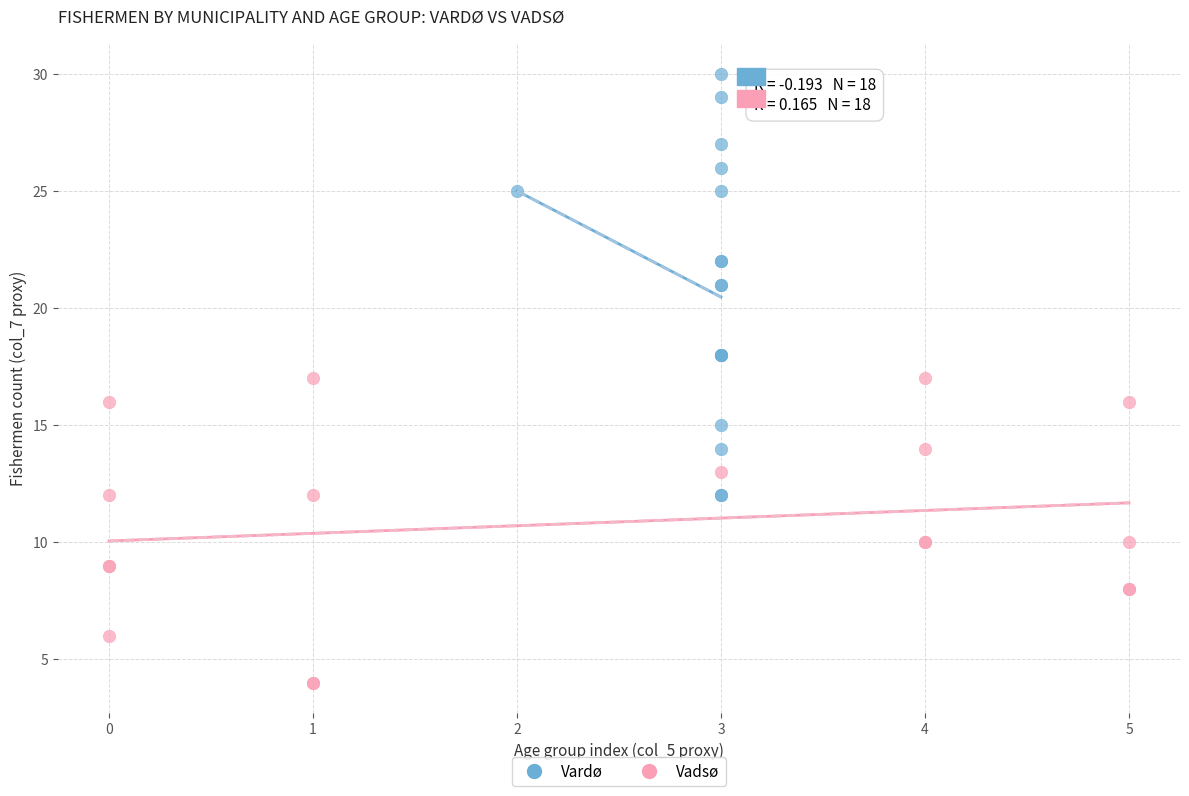

What are all the series names shown in the legend?

Vardø, Vadsø